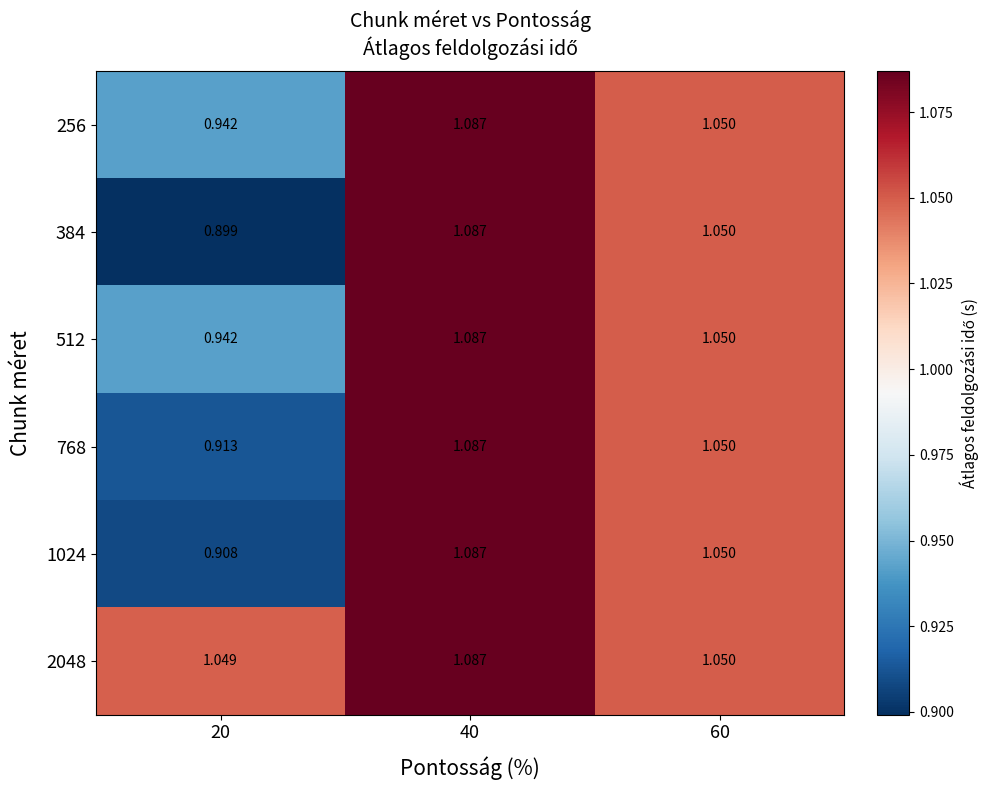

How many data points does each series have?

3